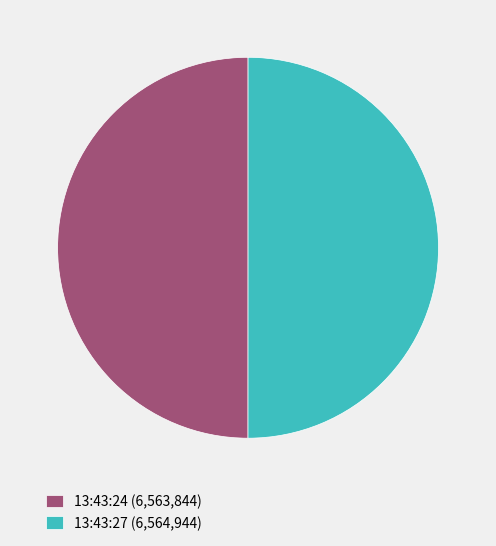

Is it true that 13:43:24 (6,563,844) is 50% of the pie?

True